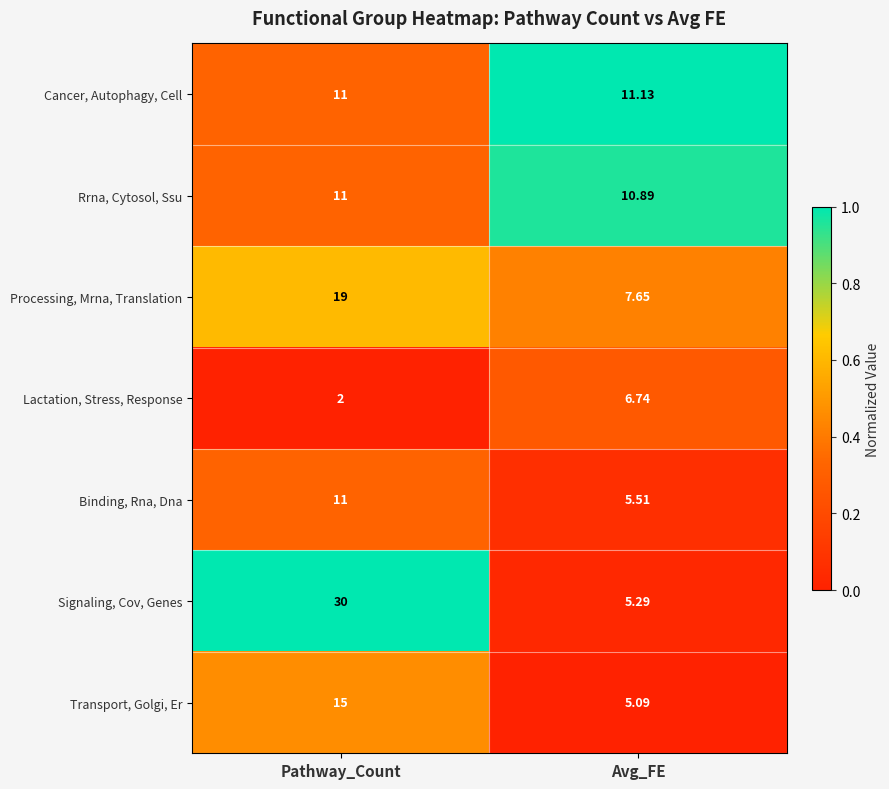

Rank the categories by Cancer, Autophagy, Cell value from highest to lowest.

Avg_FE, Pathway_Count